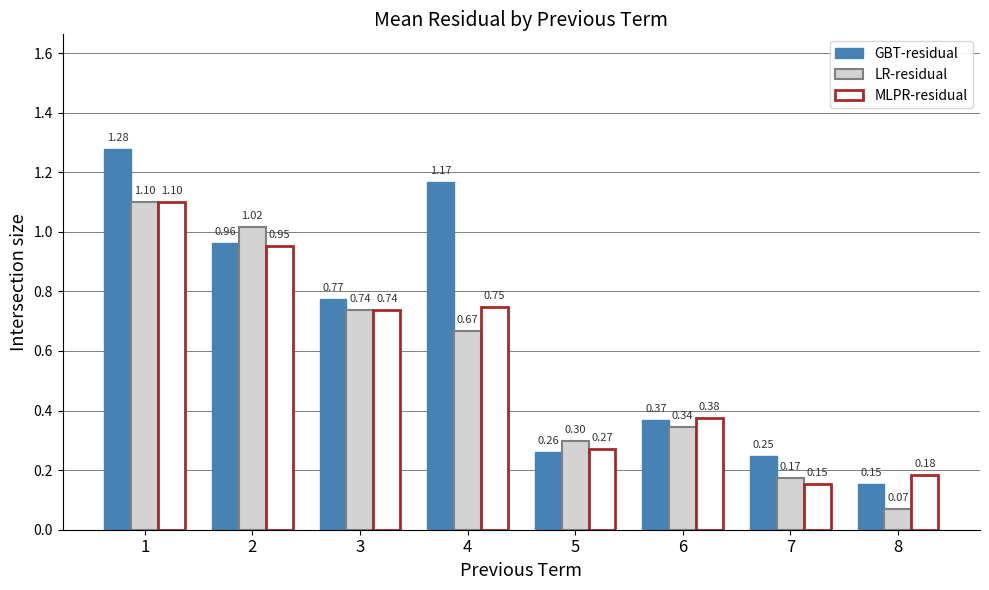

At which label does GBT-residual reach its minimum?

8